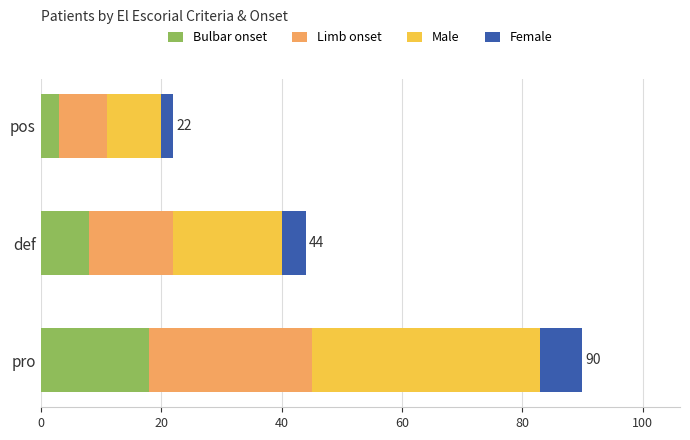

What is the total value across all series at pro?

90